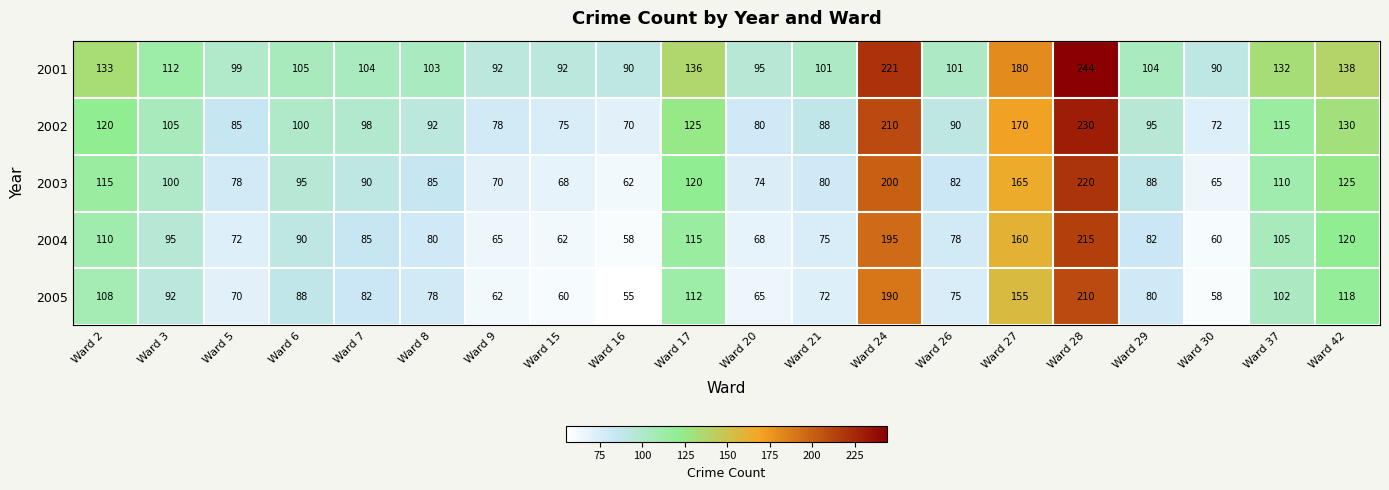

Between Ward 2 and Ward 29, which series saw the biggest shift?

2001